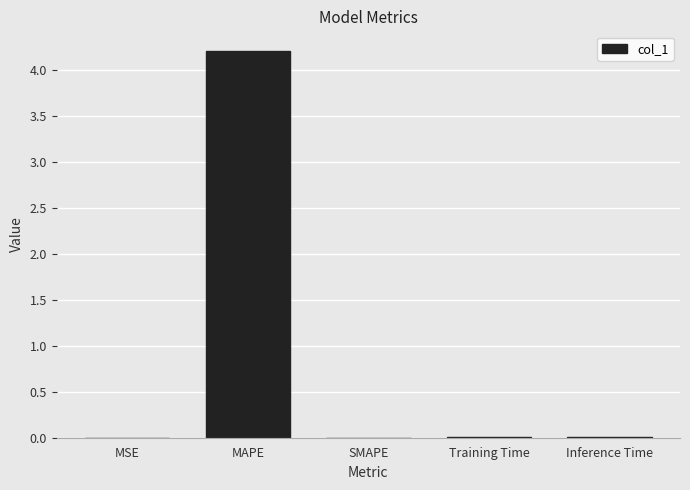

What is the greatest value displayed?

4.2